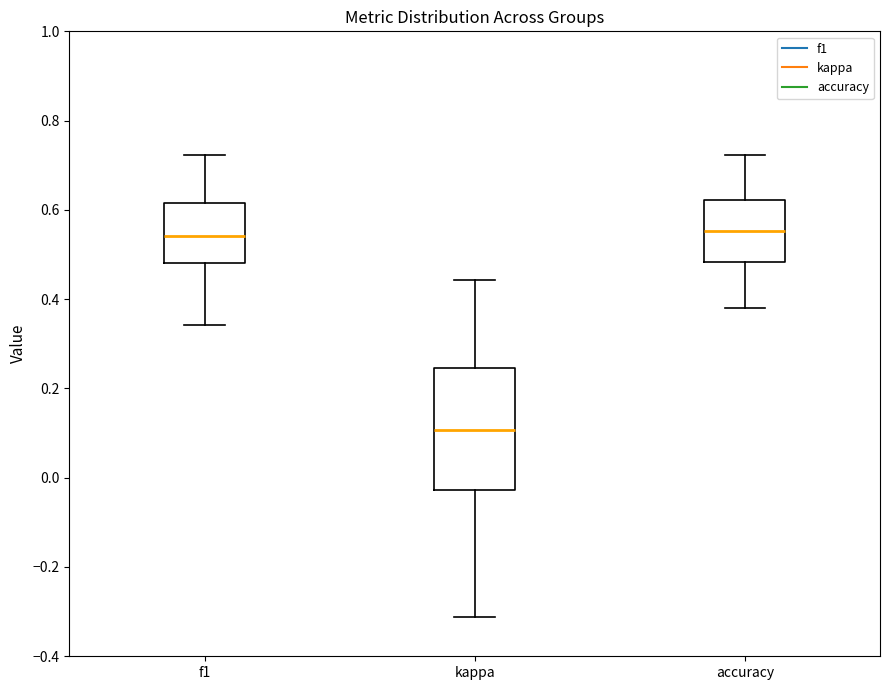

Comparing the boxes themselves (not the whiskers), which one is the tallest?

kappa